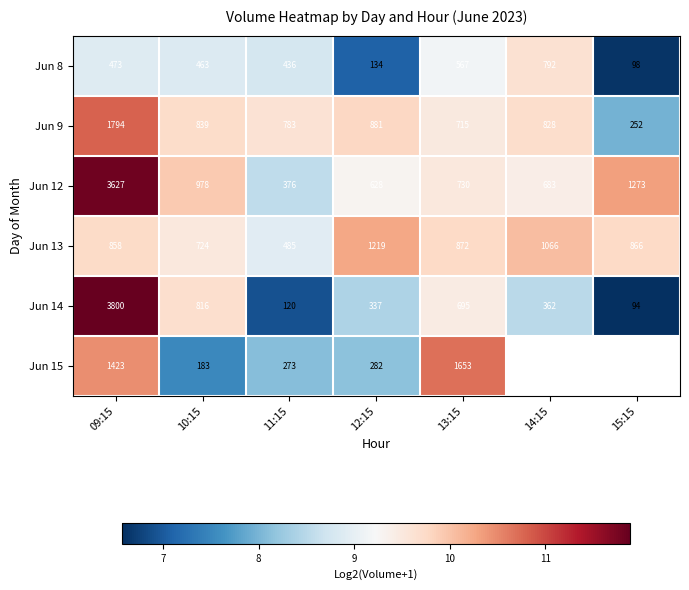

Where does the Jun 14 series first go above 8?

09:15